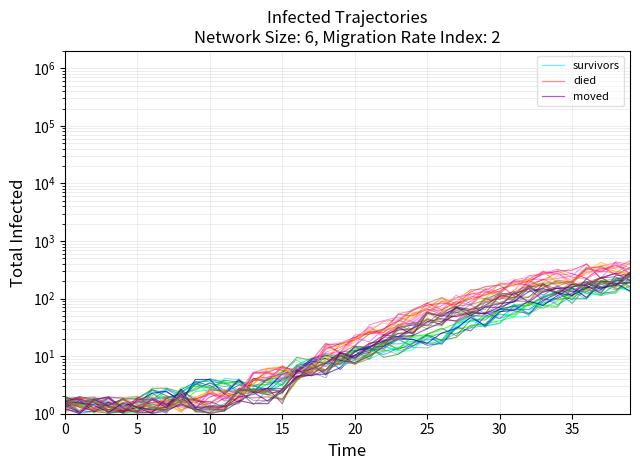

How many distinct data groups are displayed?

3